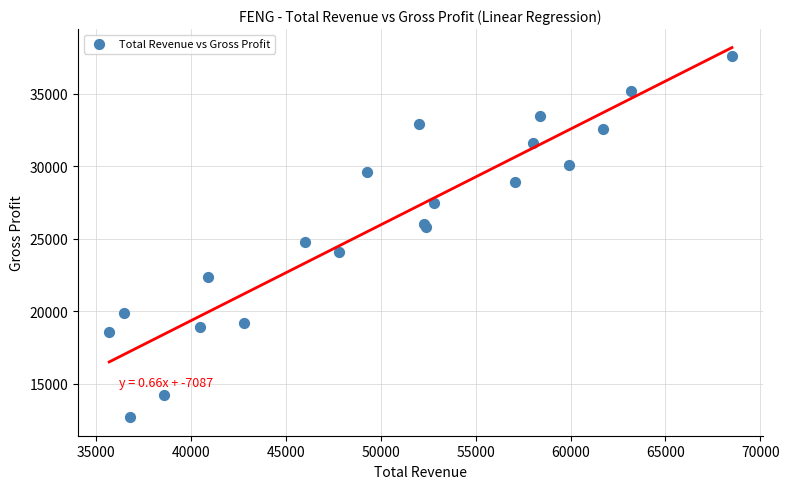

What Y value in the scatter plot is closest to 25150?

24800